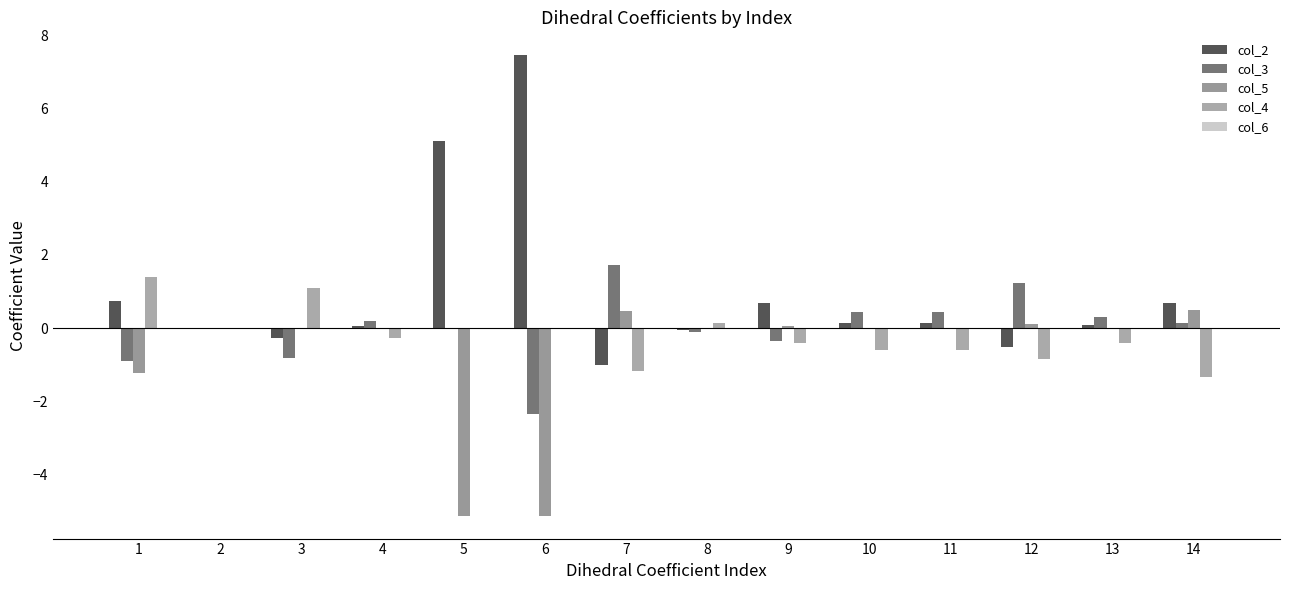

What is the difference between the highest and lowest values at 12?

2.1